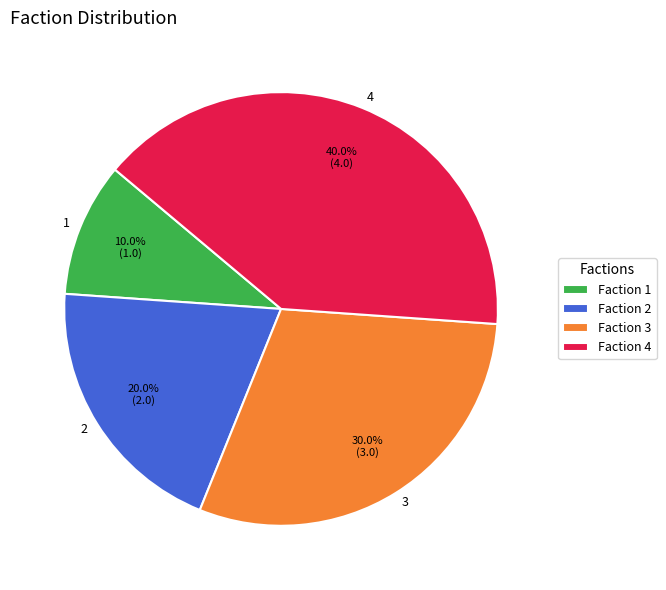

To the nearest percent, what is the difference between the 2 and 1 slice percentages?

10%